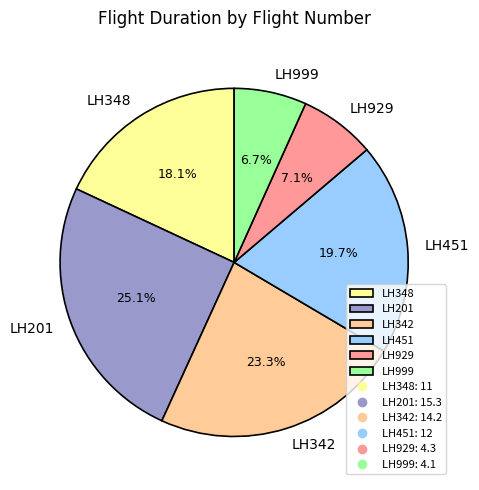

Is there any slice that represents more than half of the pie?

No